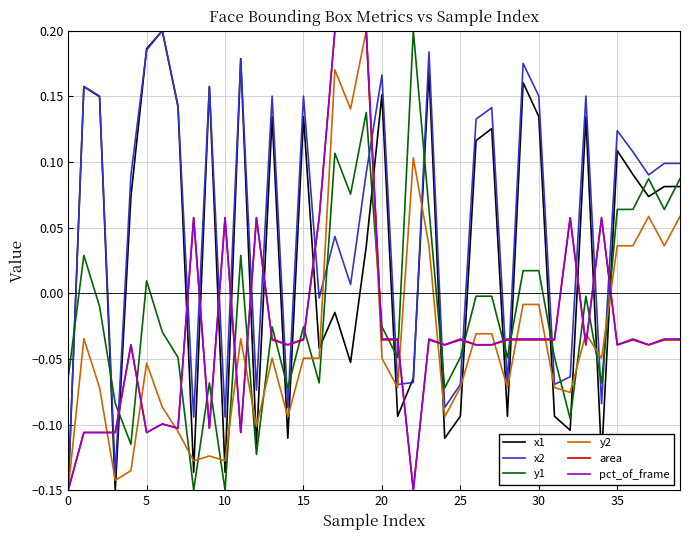

Which series has the largest total across all categories?

x2